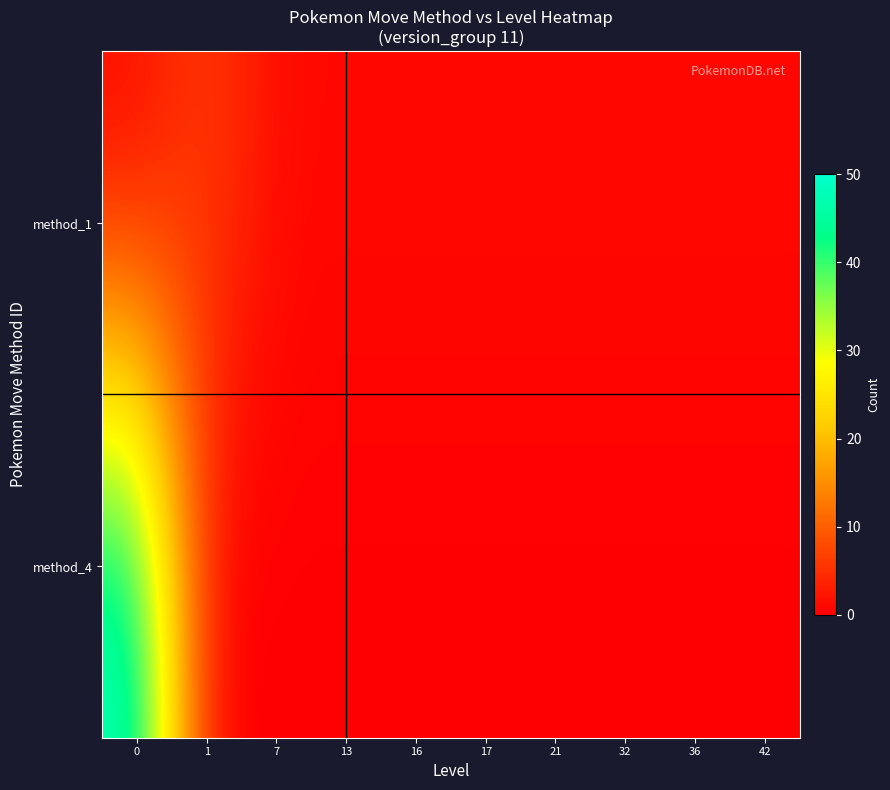

What is the total value across all series at 21?

1